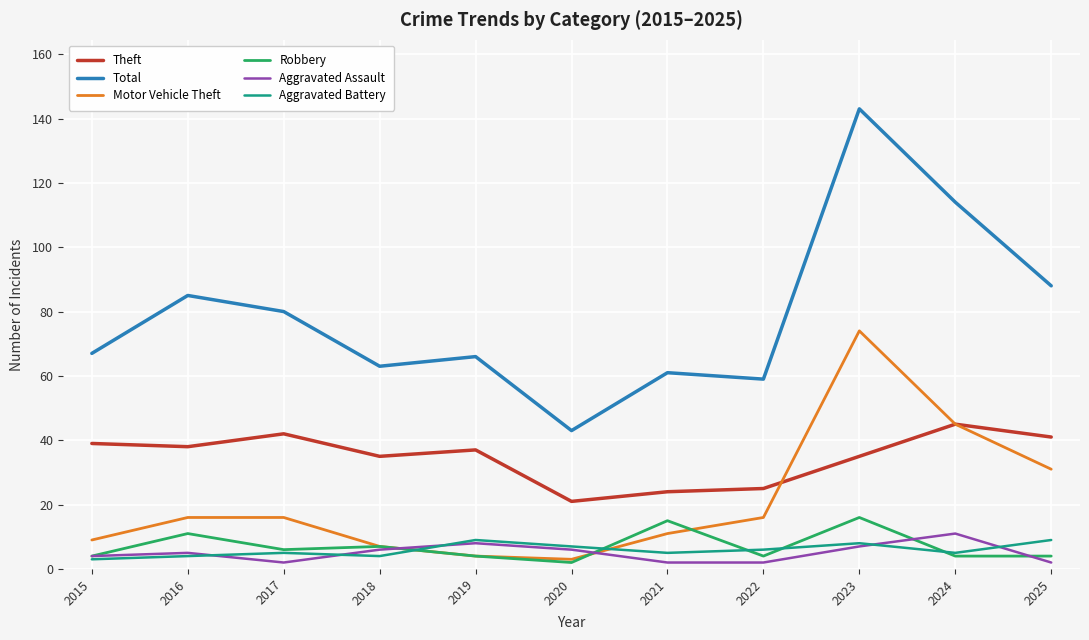

What value does the Aggravated Assault series have at 2024?

11